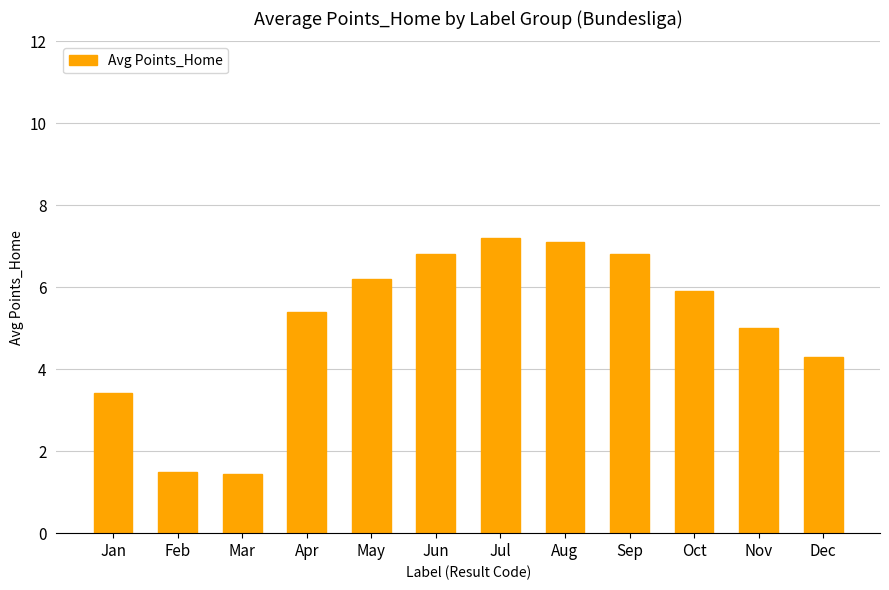

Which has a higher value, Jan or Sep?

Sep